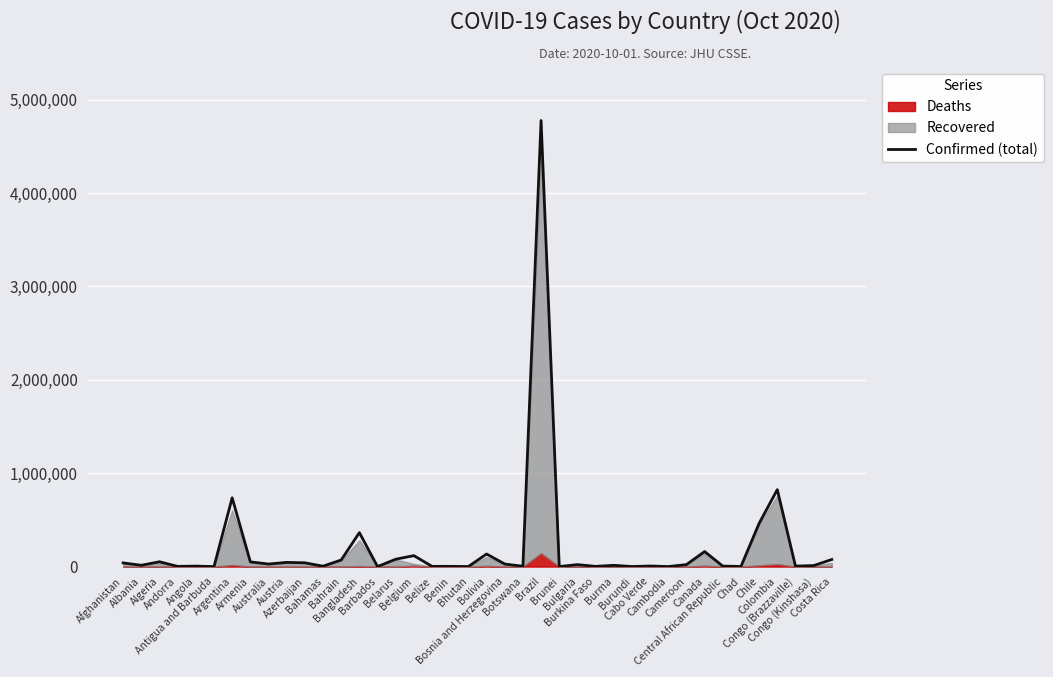

The value at Canada is 107297. True or false?

False